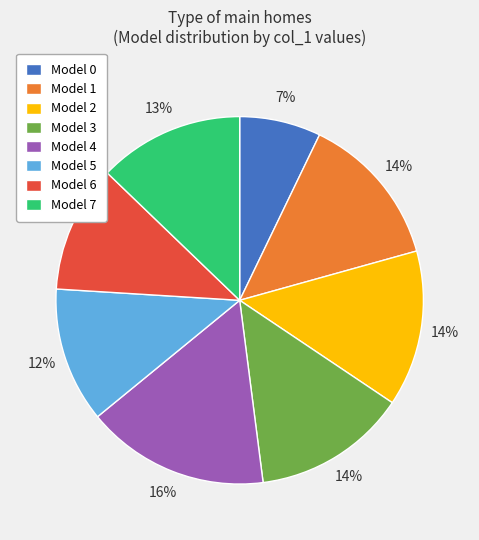

Is the sum of Model 1 and Model 2 greater than half?

No